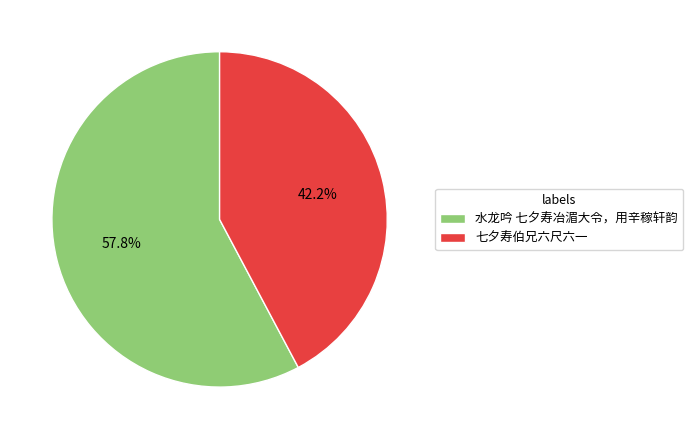

How many segments does this pie chart have?

2